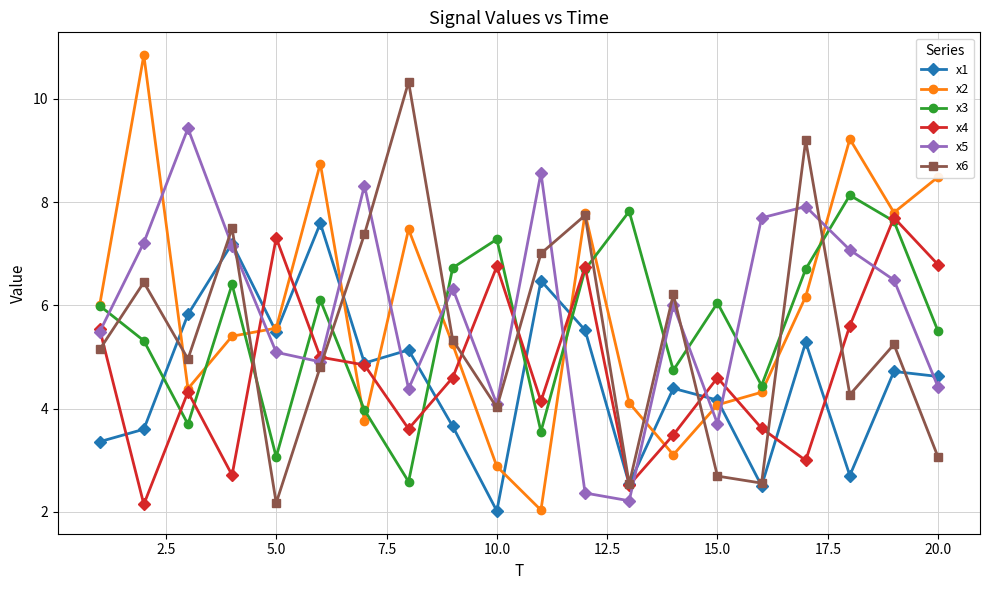

What is the value of the x4 point at the 20th from the left?

6.8